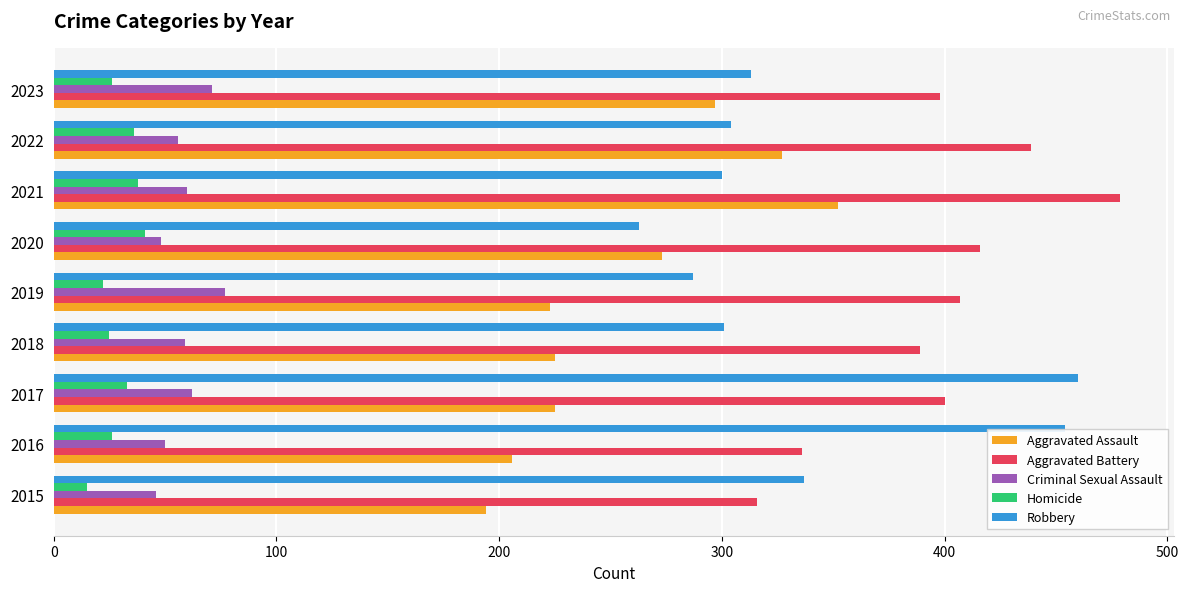

Which series has the largest total across all categories?

Aggravated Battery